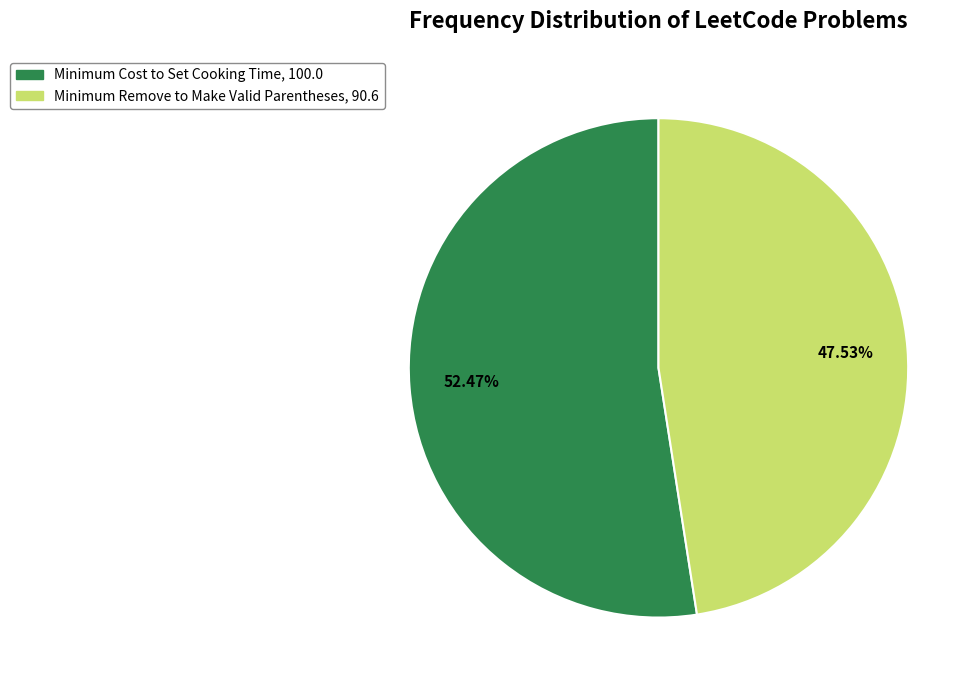

What is the ratio of the value at Minimum Cost to Set Cooking Time to the value at Minimum Remove to Make Valid Parentheses?

1.1